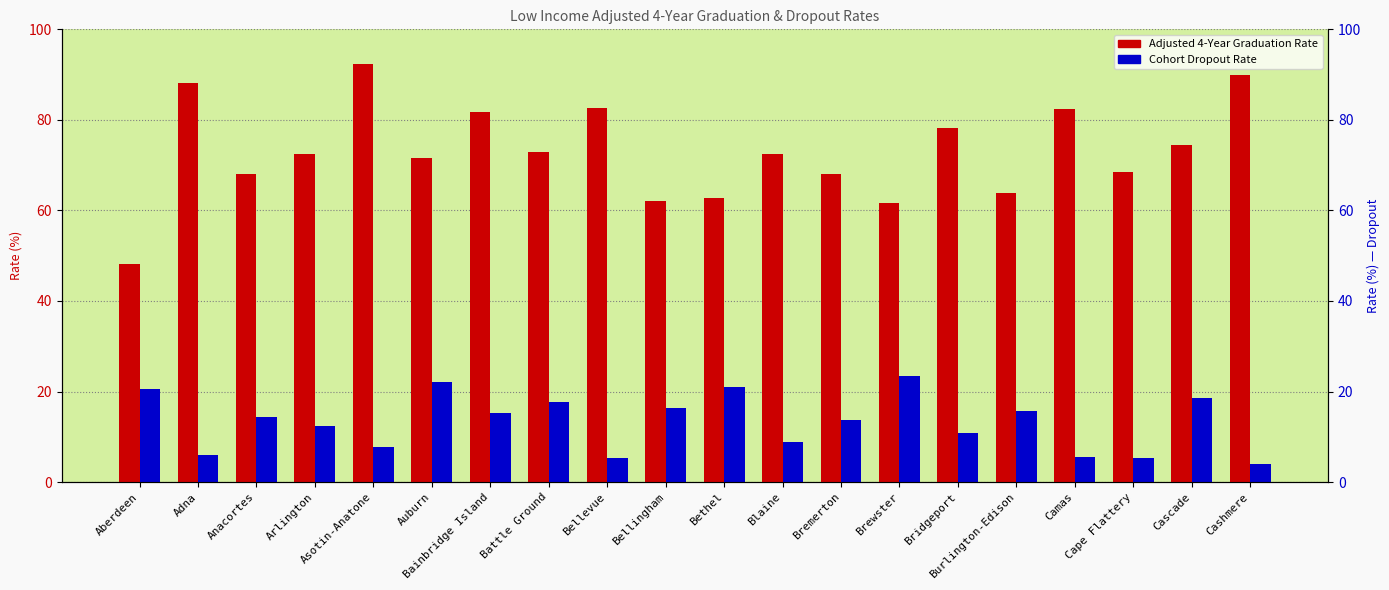

True or false: Cohort Dropout Rate has a value of 7.7 at Asotin-Anatone.

True